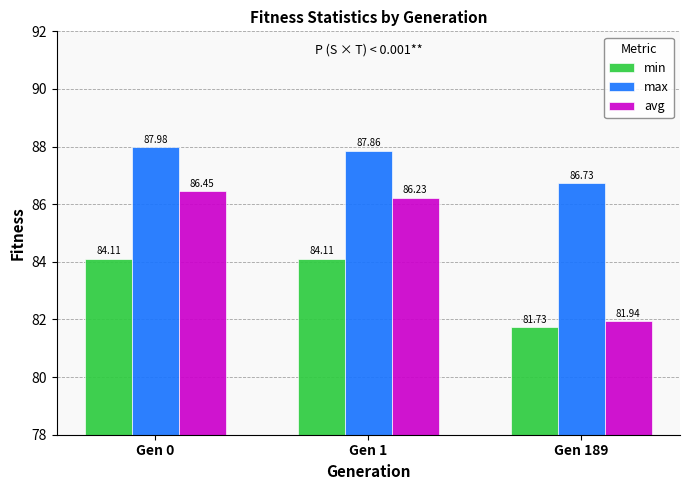

Is the value of min at Gen 189 greater than the value of max at Gen 189?

No